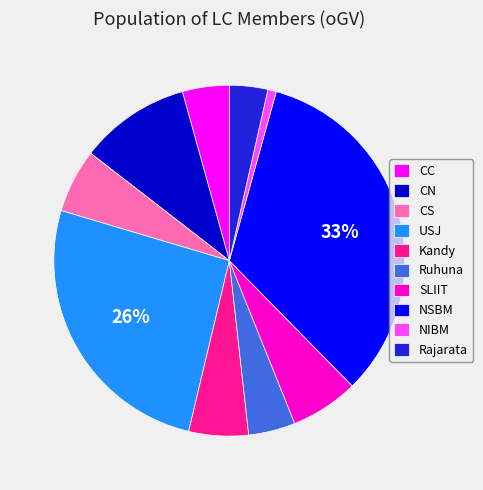

True or false: CS accounts for 1% of the total.

False